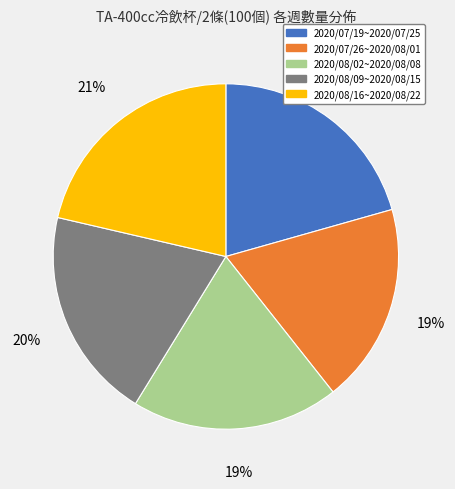

What is the ratio of the value at 2020/08/16~2020/08/22 to the value at 2020/07/19~2020/07/25?

1.0